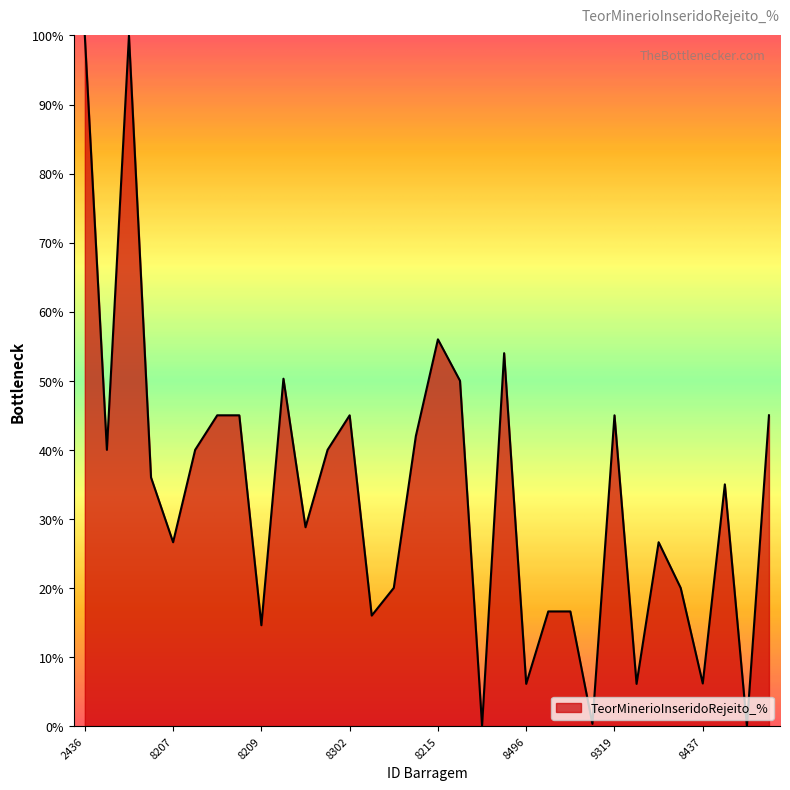

What is the maximum value shown in the chart?

100.0